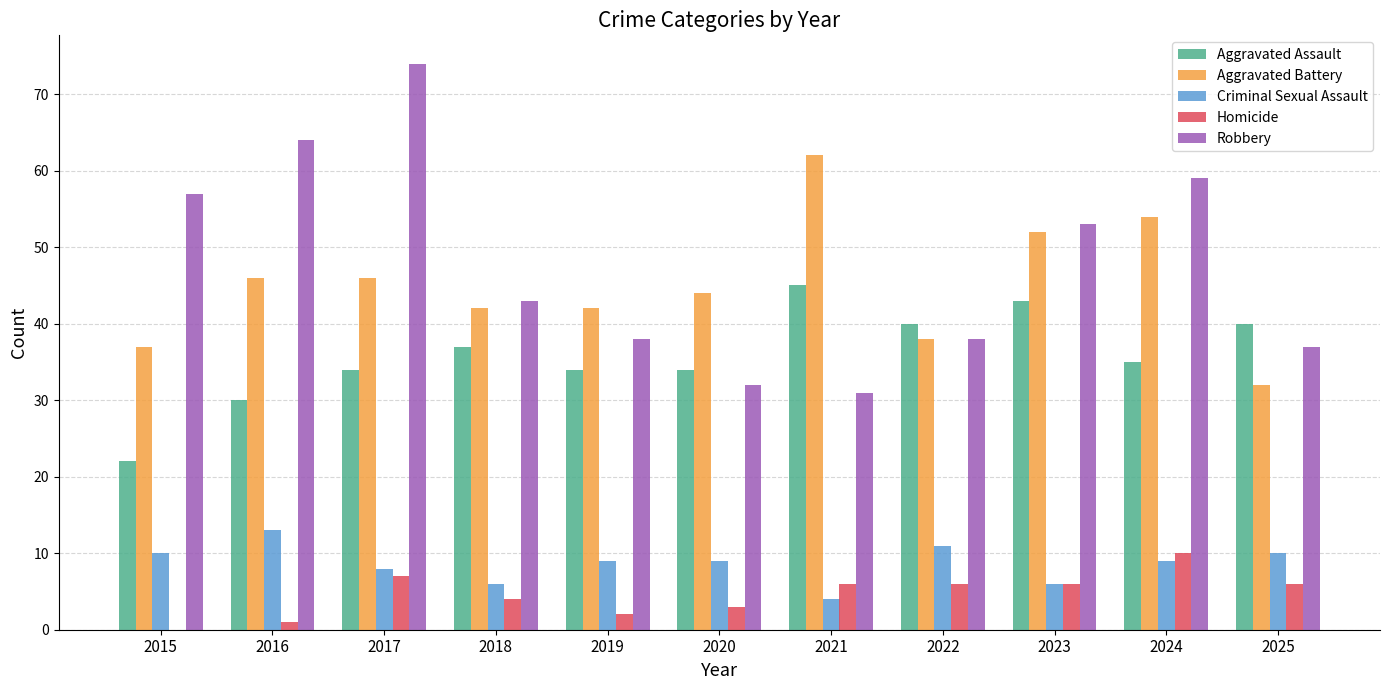

At which label is Robbery closest to 52?

2023